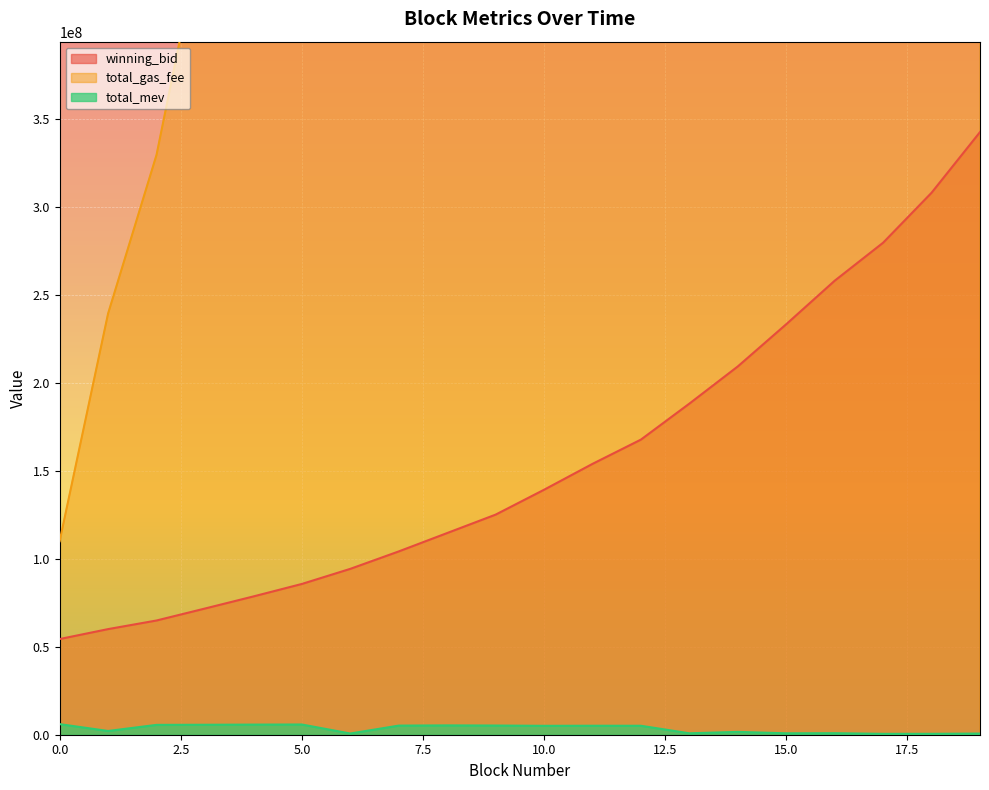

What is the difference between the maximum and minimum values in the winning_bid series?

287980517.3